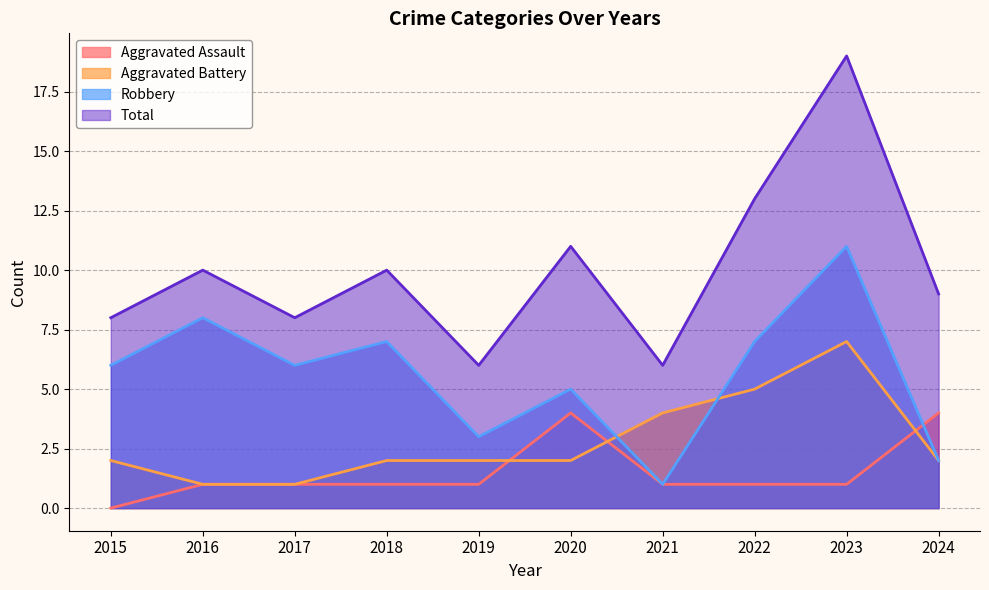

Rank the series at 2018 from highest to lowest value.

Total, Robbery, Aggravated Battery, Aggravated Assault